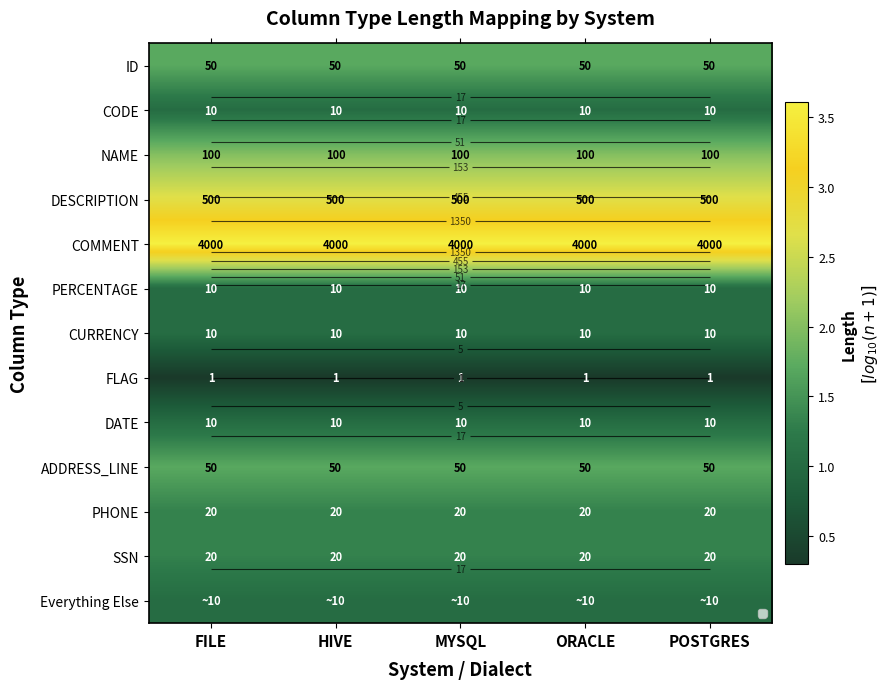

How many data points does each series have?

5